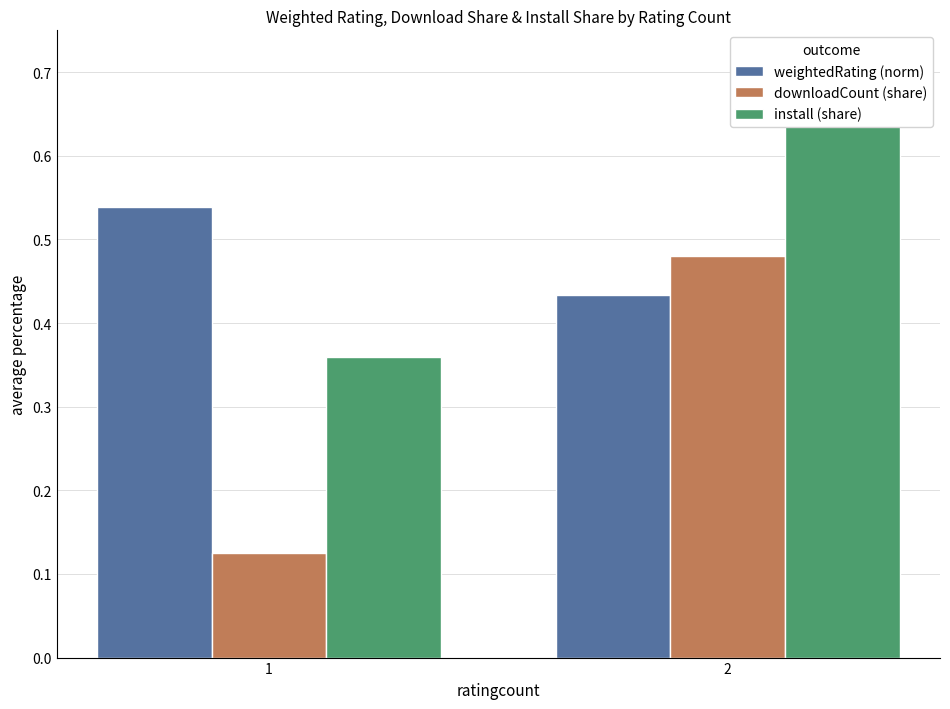

Are the bars grouped side by side (vs. stacked)?

Yes